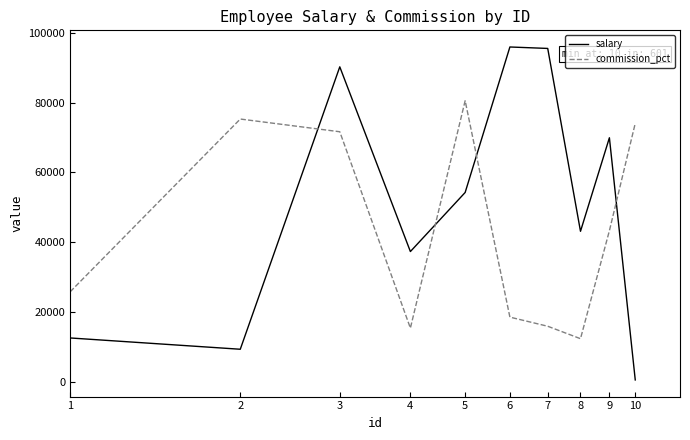

How many times do commission_pct and salary cross each other?

4